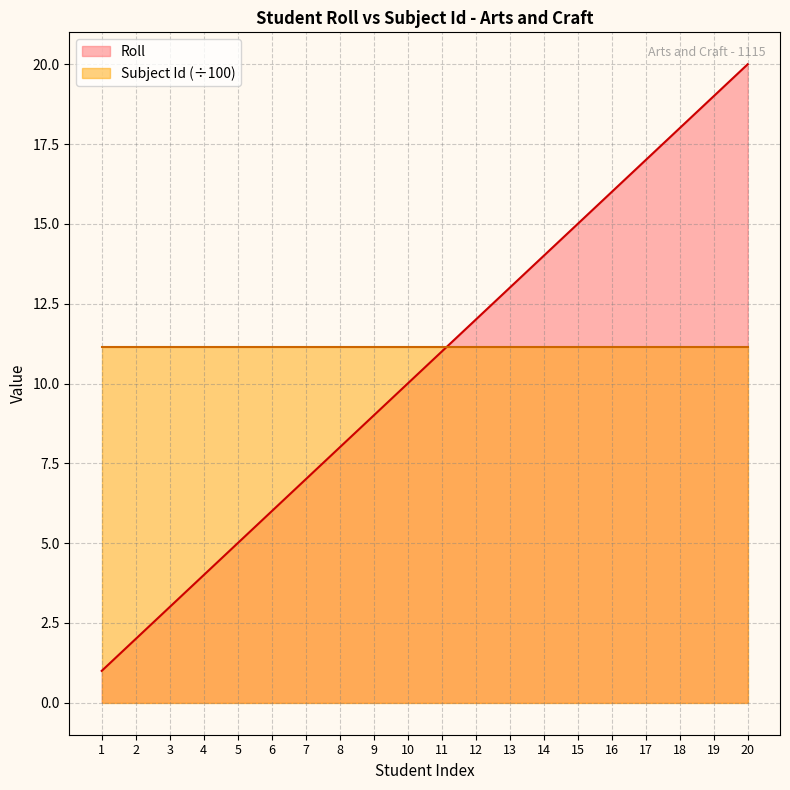

How many distinct data groups are displayed?

2